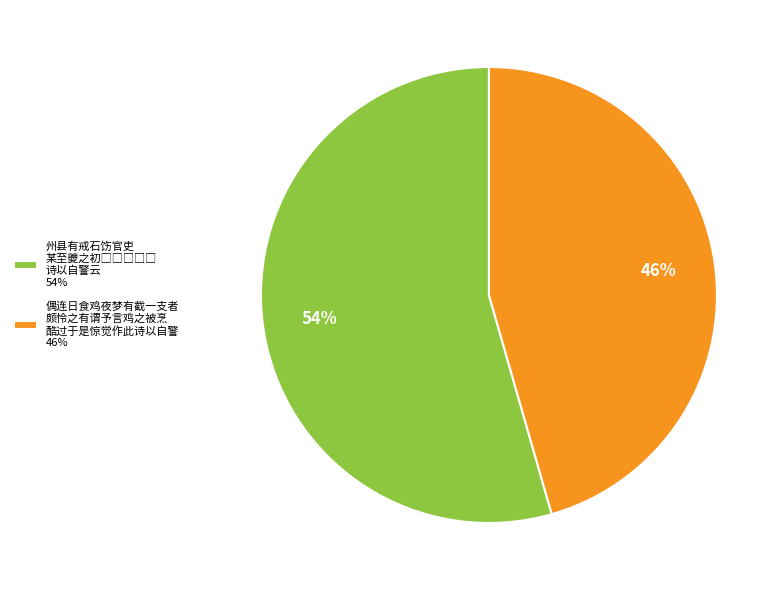

To the nearest percent, what percentage of the pie is 偶连日食鸡夜梦有截一支者 颇怜之有谓予言鸡之被烹 酷过于是惊觉作此诗以自警 46%?

46%